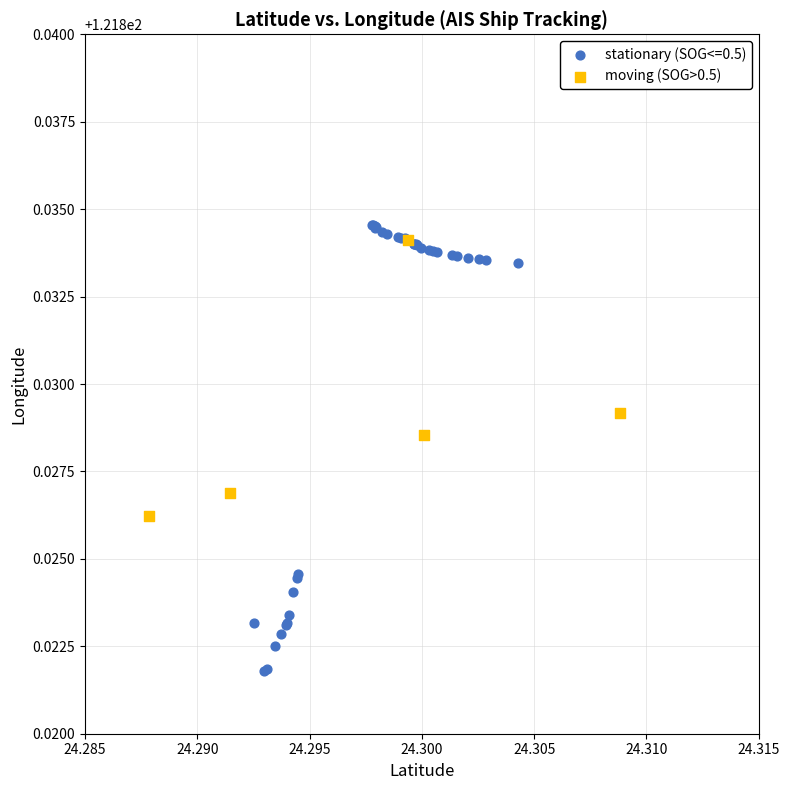

Which series contains the lowest Y value?

stationary (SOG<=0.5)